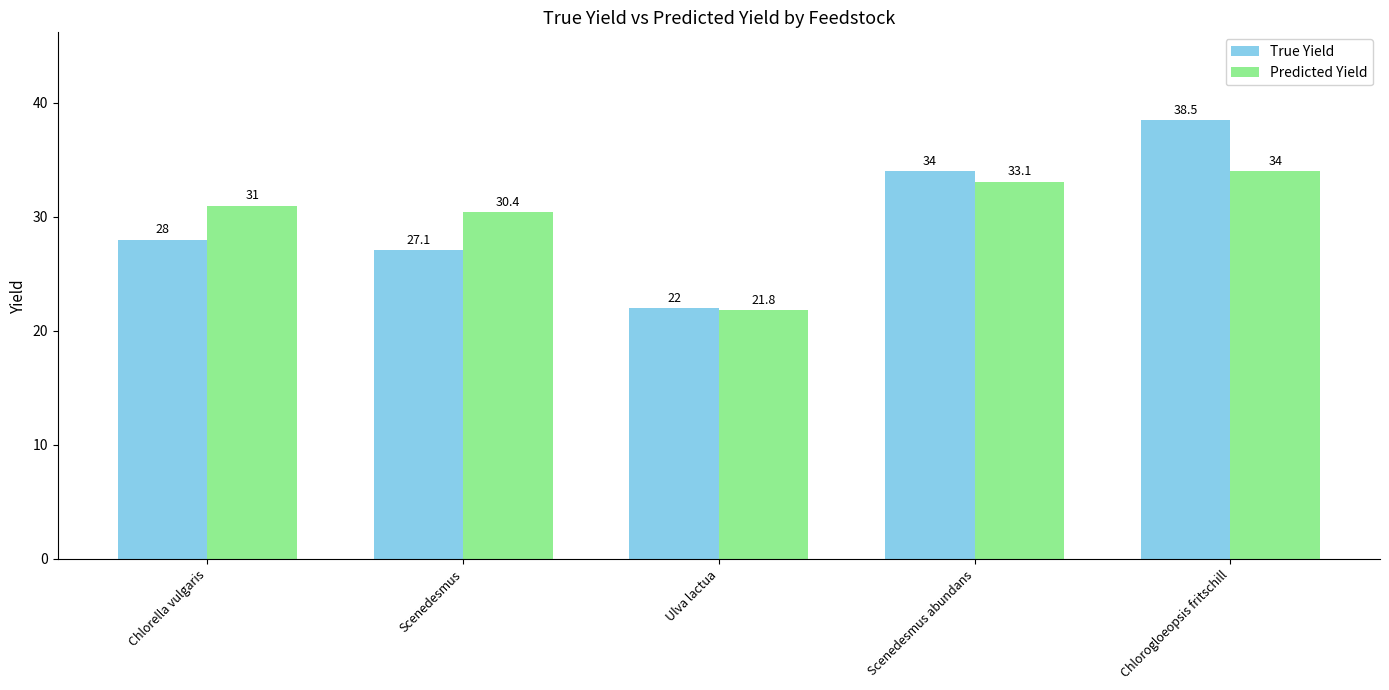

What are all the series names shown in the legend?

True Yield, Predicted Yield